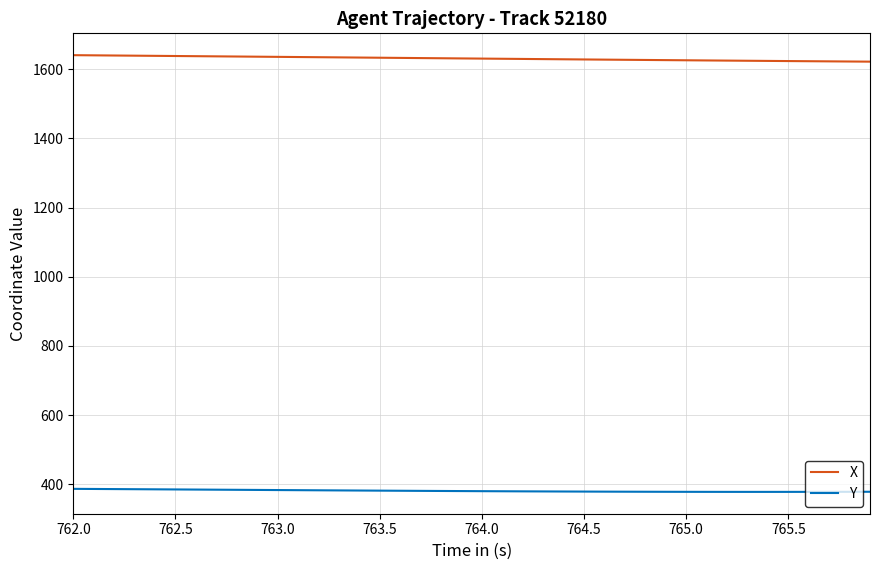

Which series has the largest total across all categories?

X